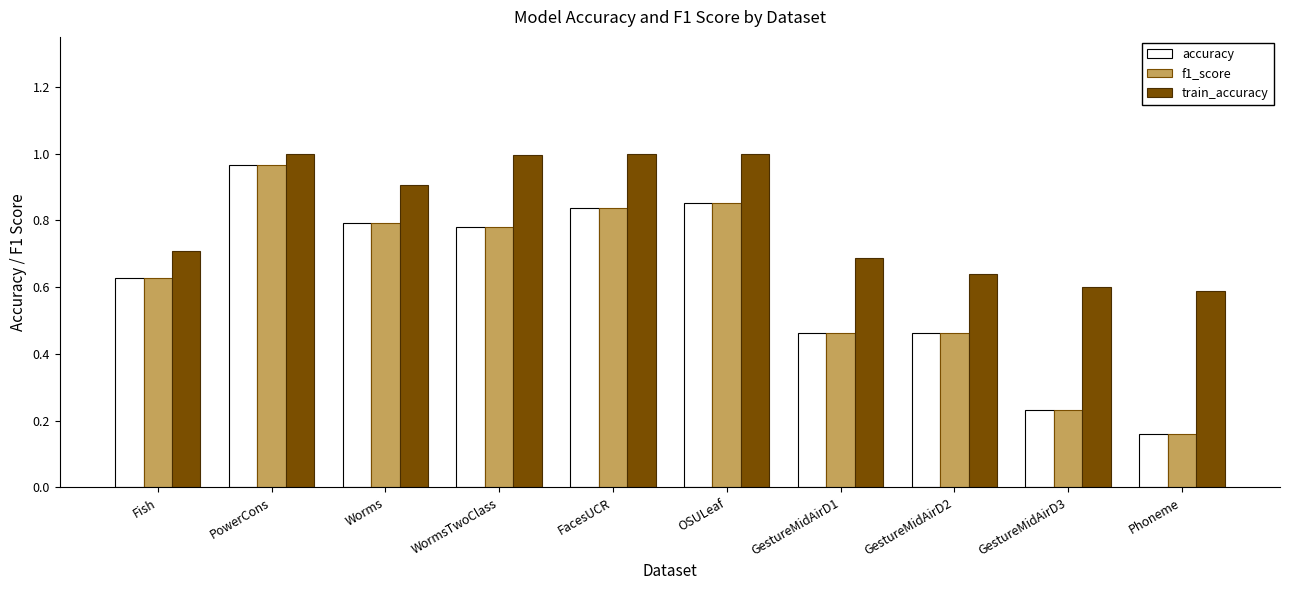

What is the difference between the accuracy values at OSULeaf and Phoneme?

0.7